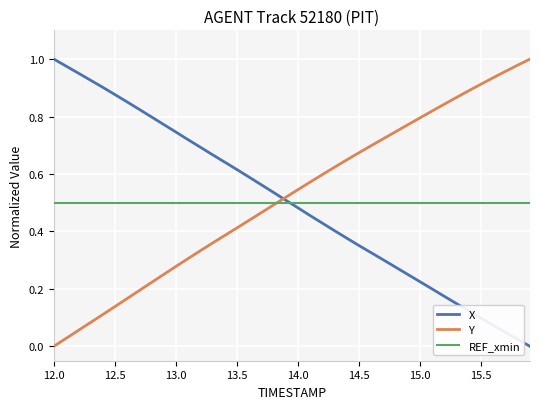

True or false: Y and REF_xmin intersect in this chart.

True